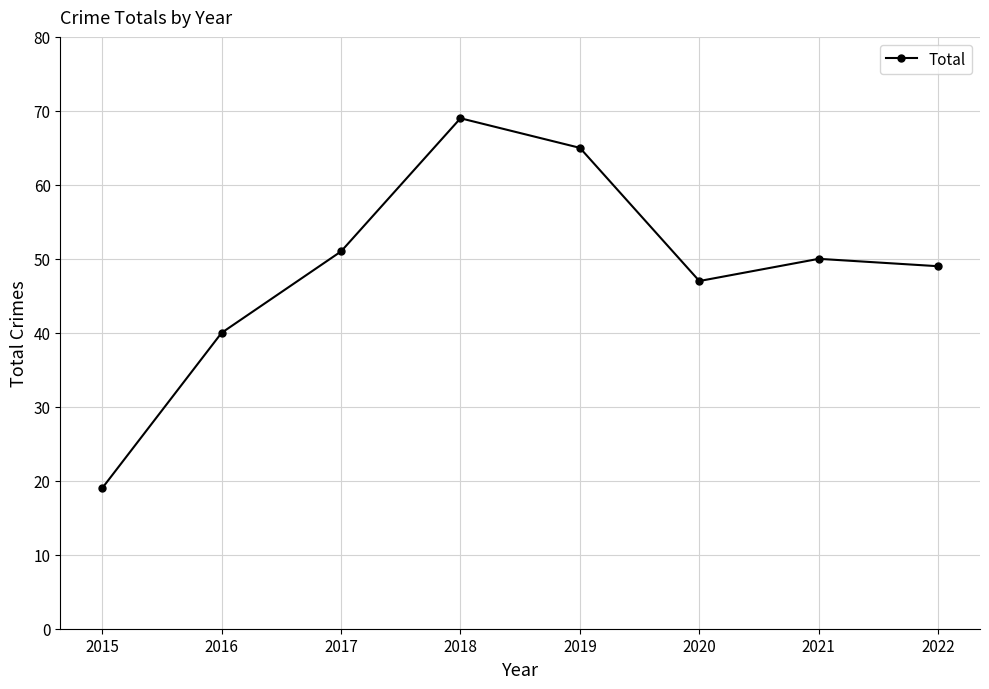

Read the value at 2020, to the nearest 10.

50